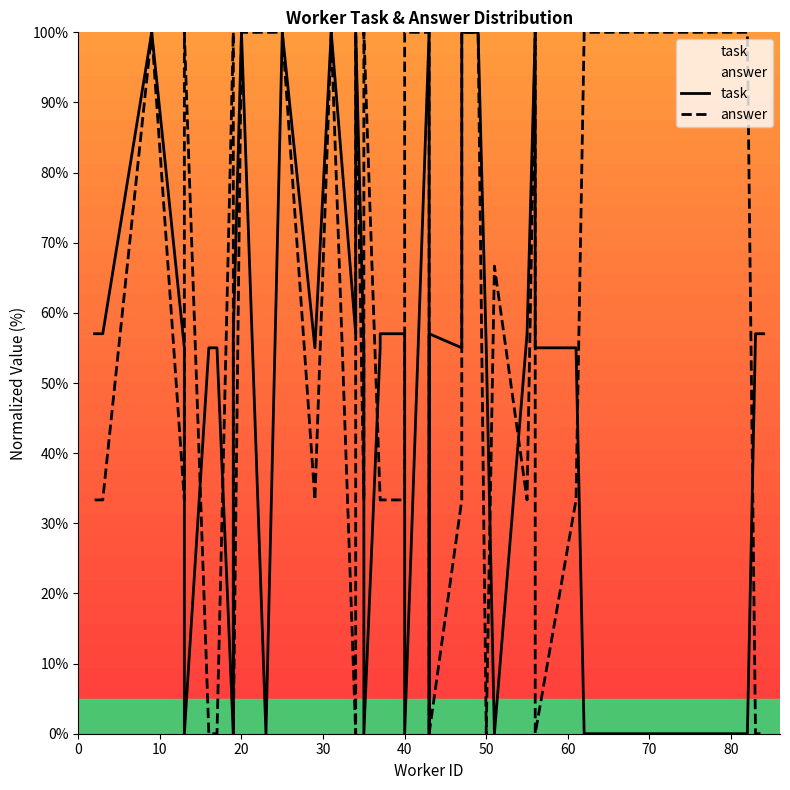

True or false: task has more than 0 interior local peaks.

True